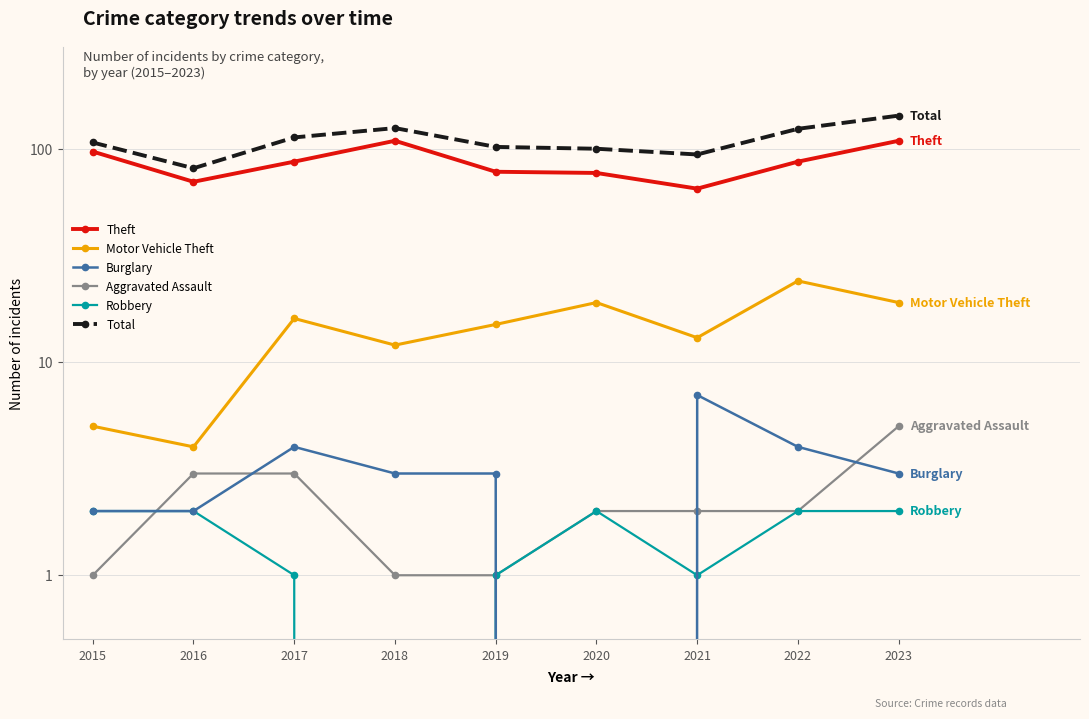

Where is Aggravated Assault nearest to the value 3?

2016